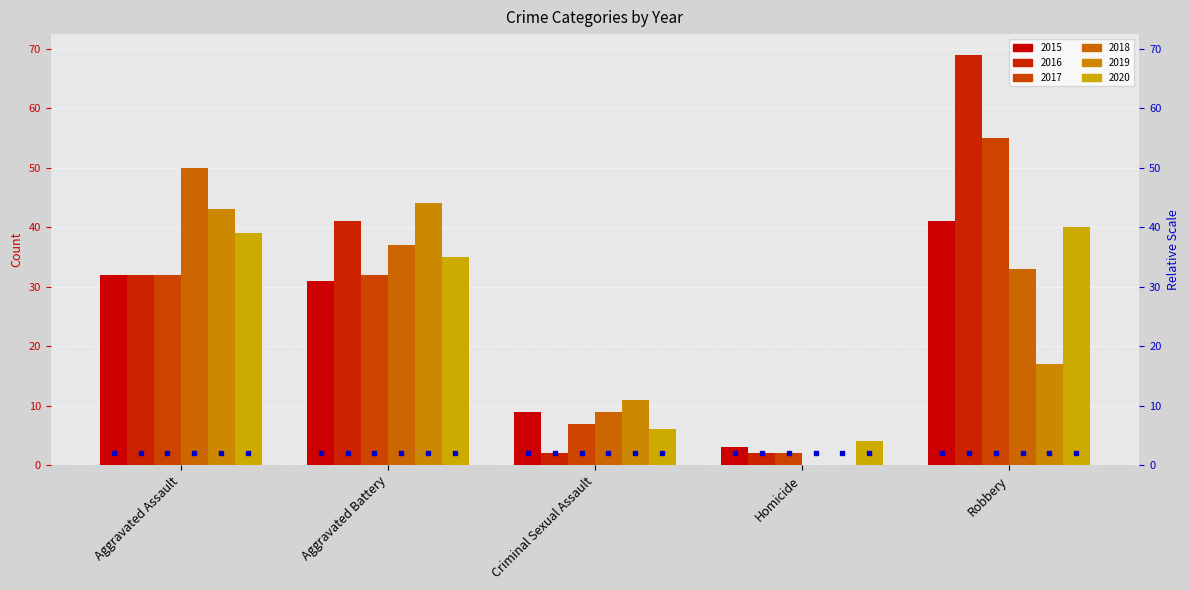

Does the chart contain stacked bars?

No